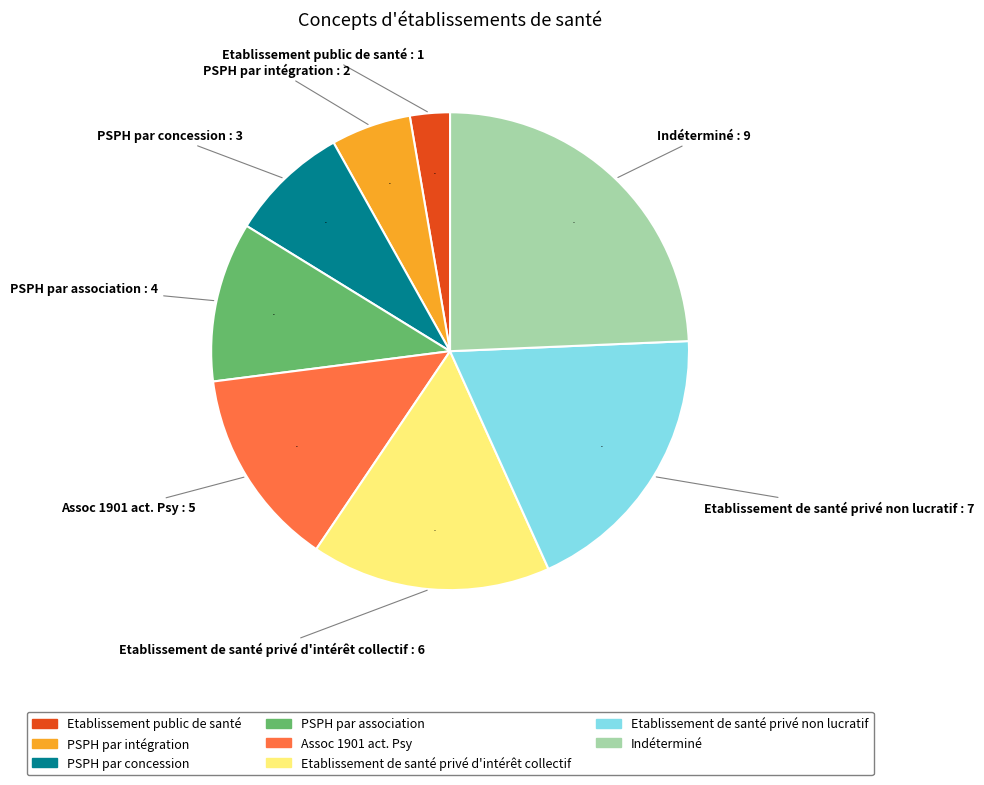

How many slices are in this pie chart?

8